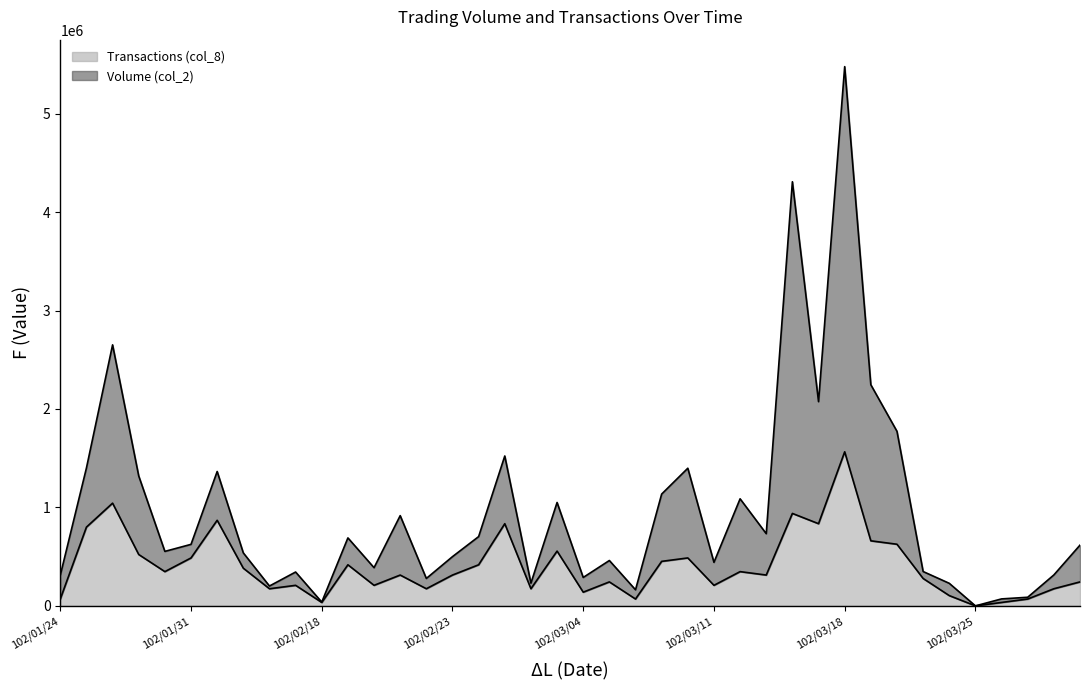

How many series are shown in this chart?

2